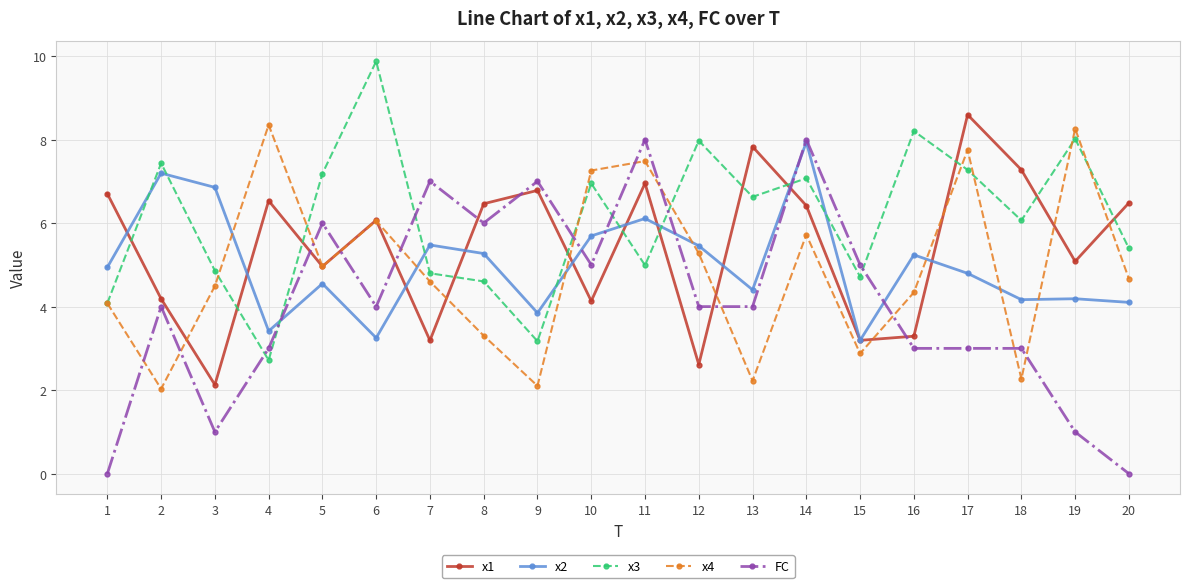

How many lines are shown in the chart?

5